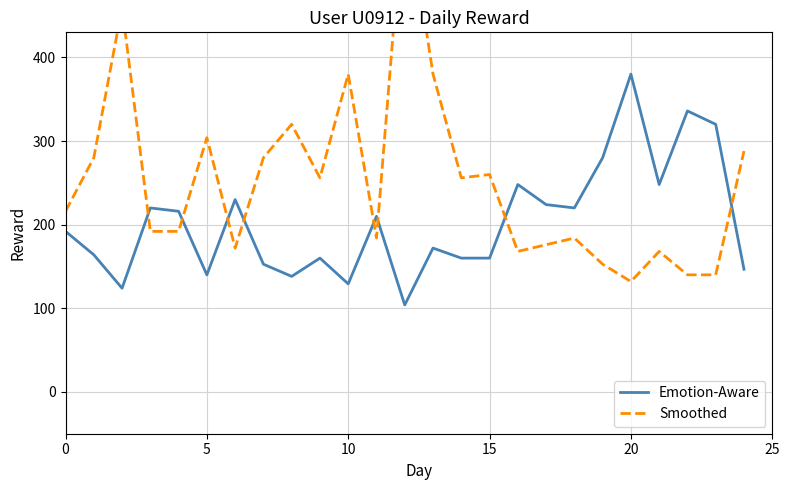

True or false: Emotion-Aware has more than 1 points higher than both neighbors.

True